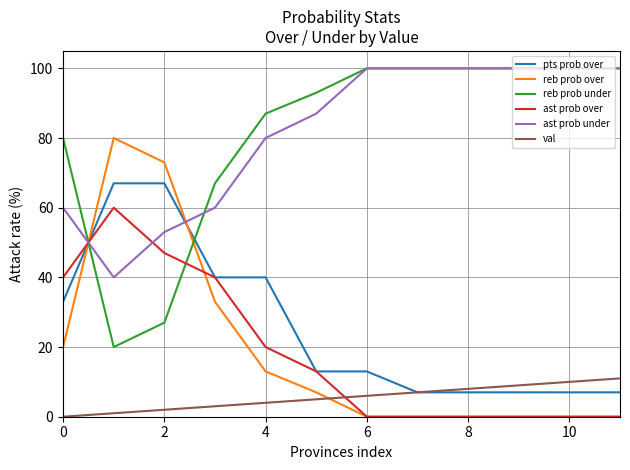

True or false: reb prob under and ast prob over intersect in this chart.

True